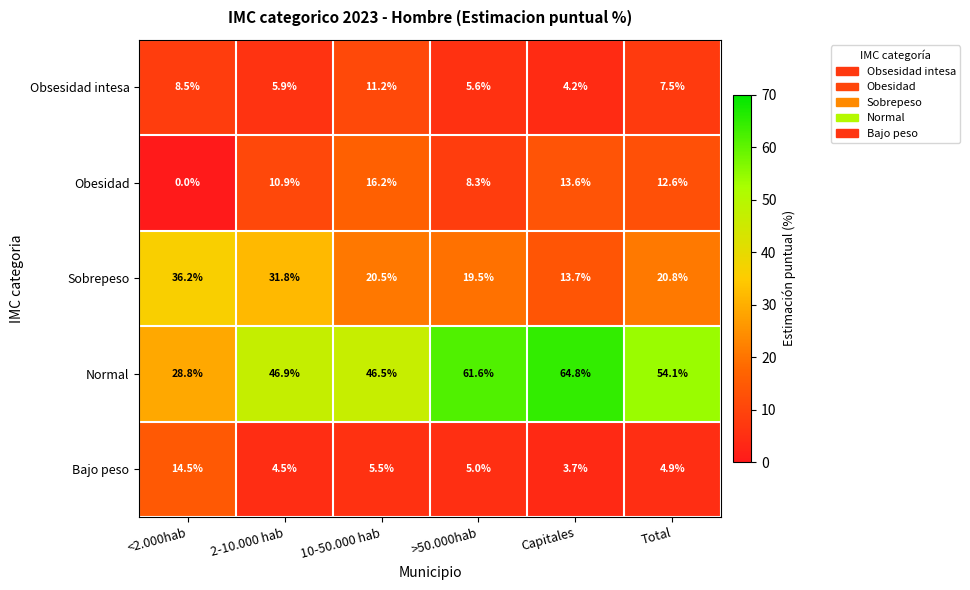

Where does the Sobrepeso series first go above 20?

<2.000hab